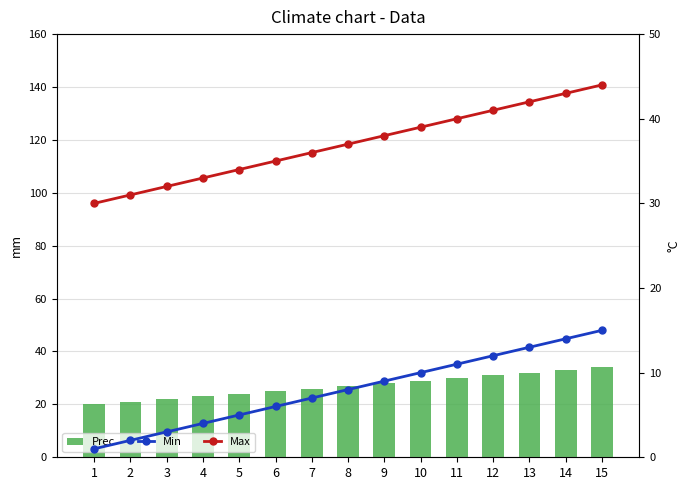

What is the total value across all series at 15?

93